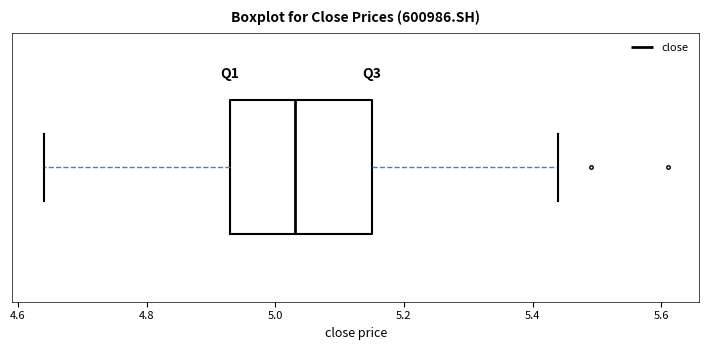

Transcribe this box plot: give where the median line is, the range the box spans, and where the two whiskers end, as read against the x-axis. The values are not printed on the chart, so give them approximately, as read against the axis.

median 5.04, box 4.94 to 5.16, whiskers 4.64 to 5.44